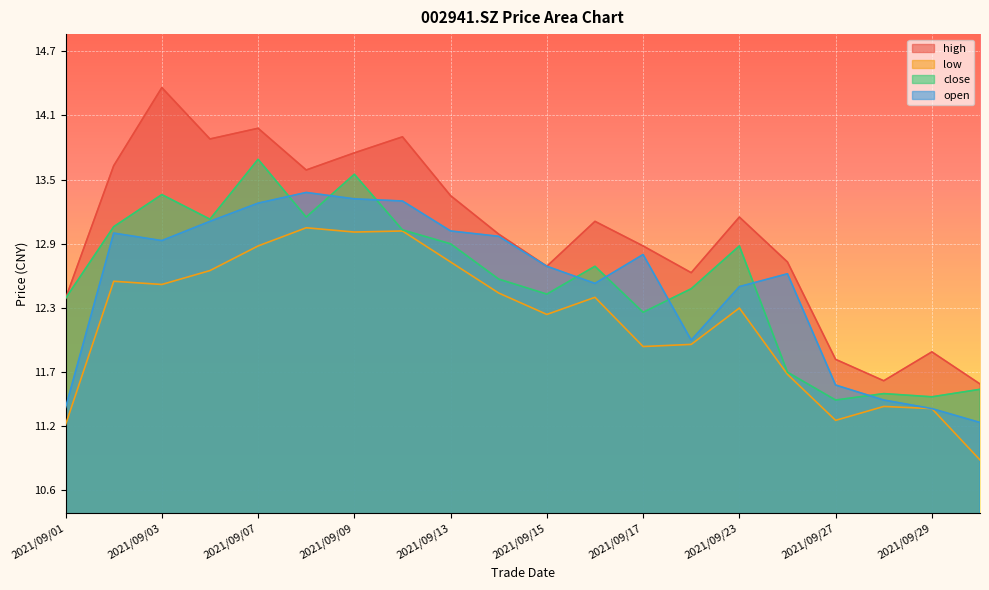

What are all the series names shown in the legend?

high, low, close, open